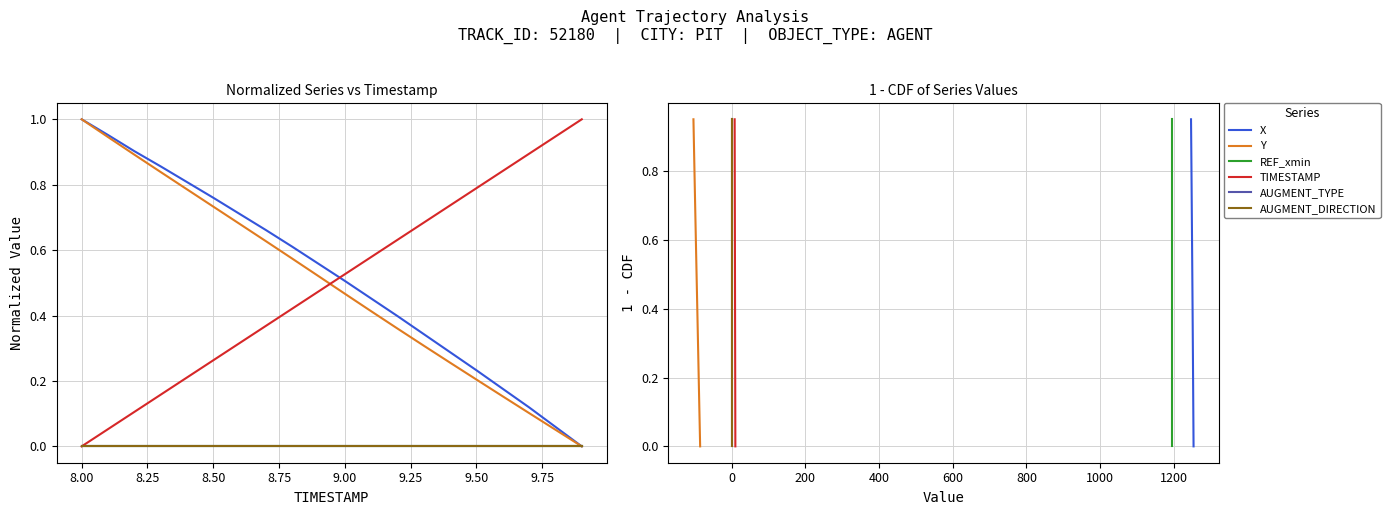

How many values in REF_xmin are above zero?

19